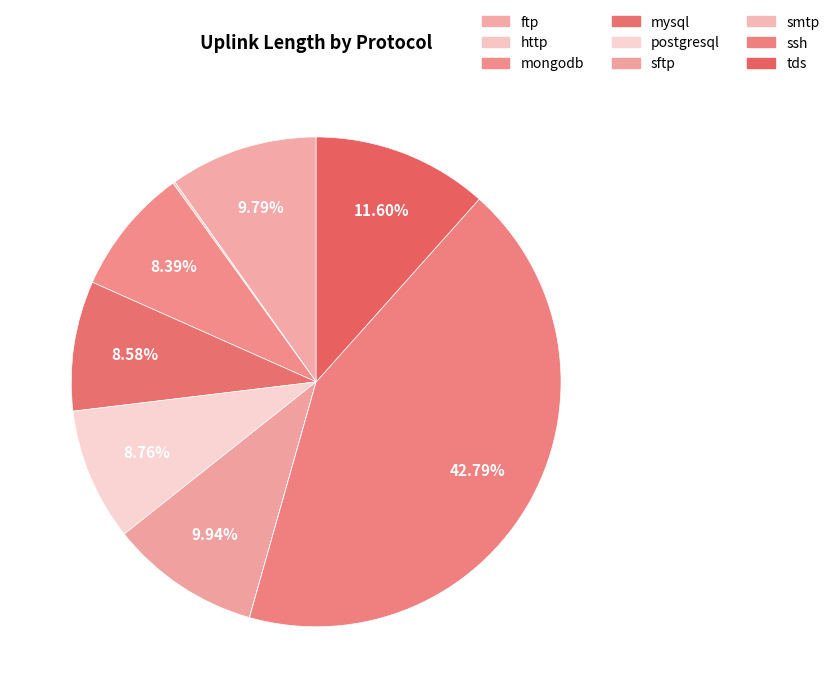

What is the change in value from smtp to ssh?

+34873377067